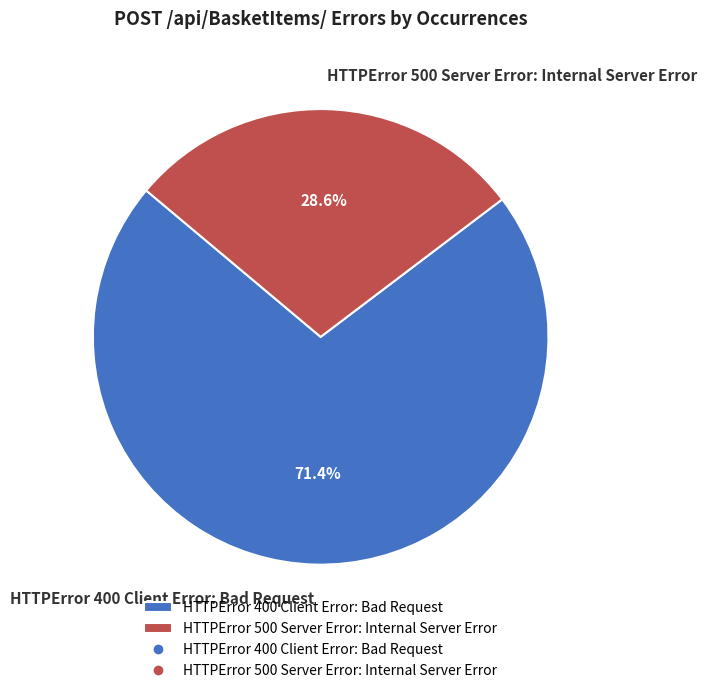

Which category has the smallest portion of the pie?

HTTPError 500 Server Error: Internal Server Error